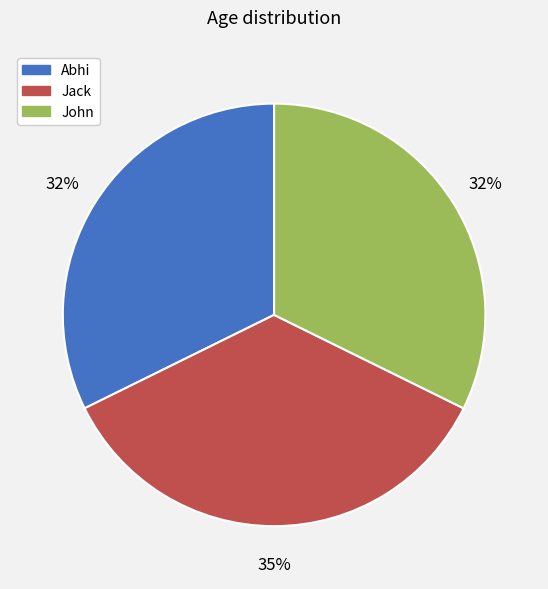

Which slice is the largest?

Jack